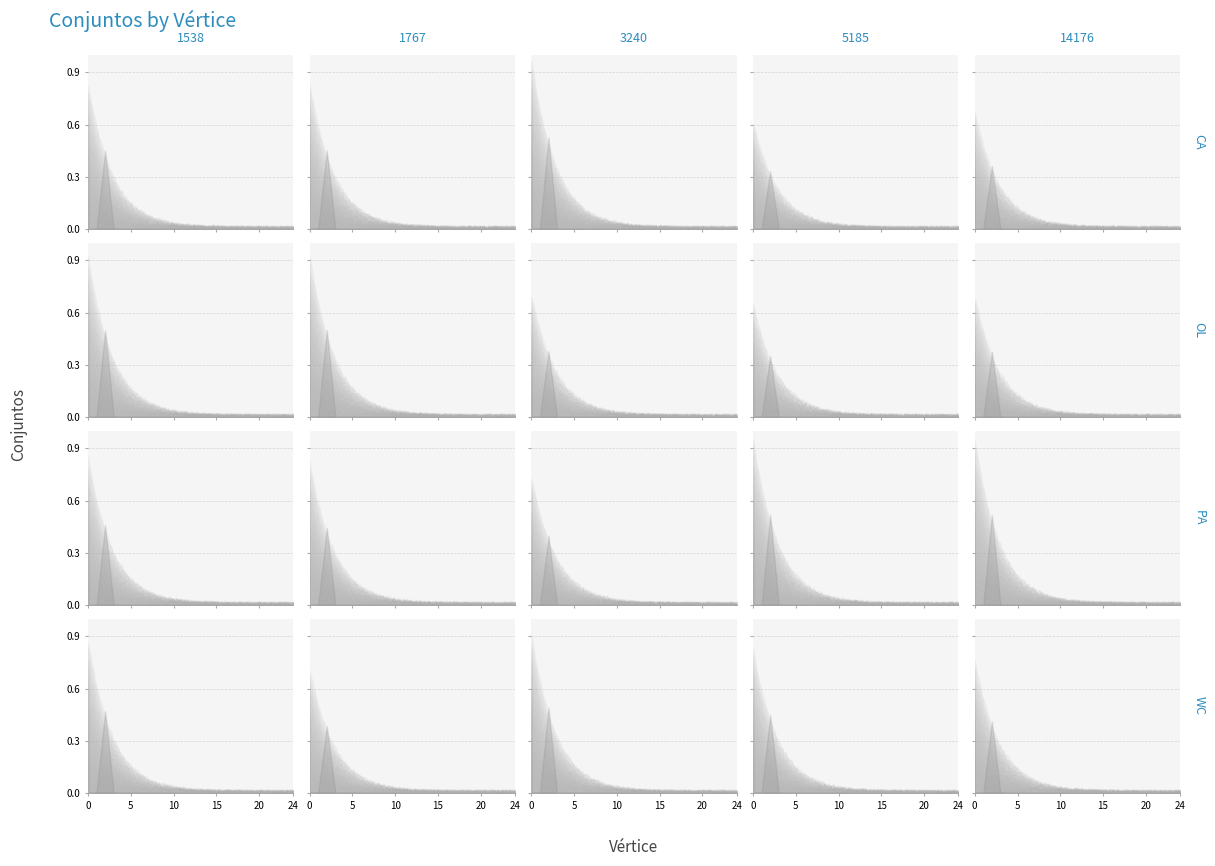

What is the sum of all values?

28